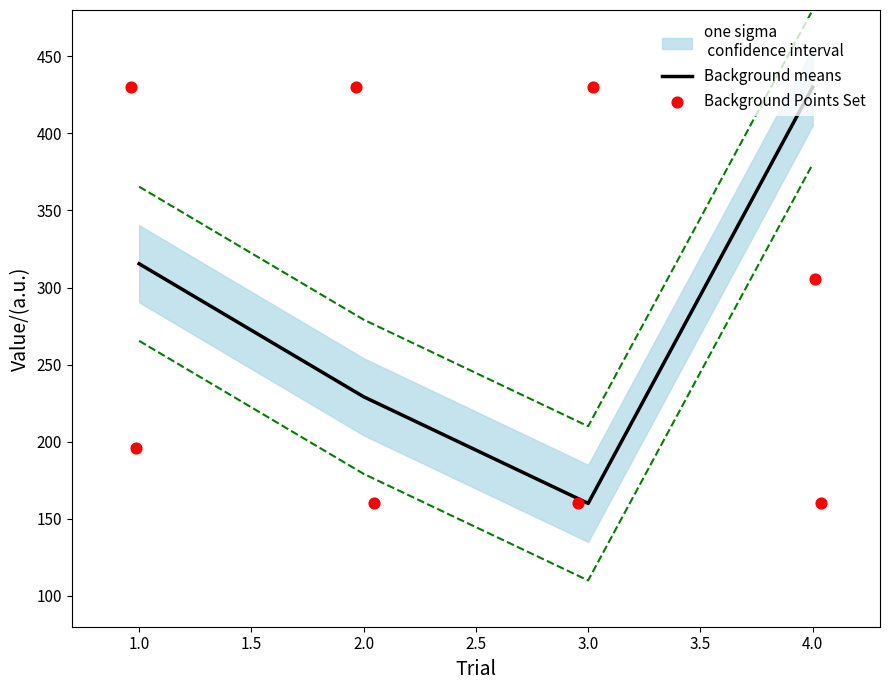

Which series reaches the maximum Y coordinate?

Background means